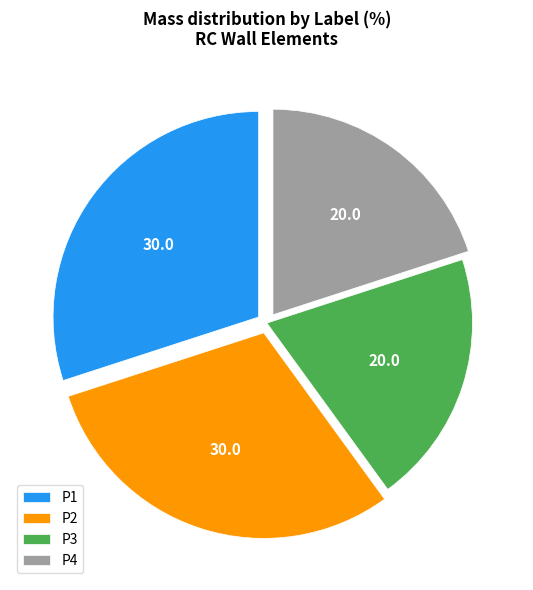

Does P3 represent more than half of the total?

No